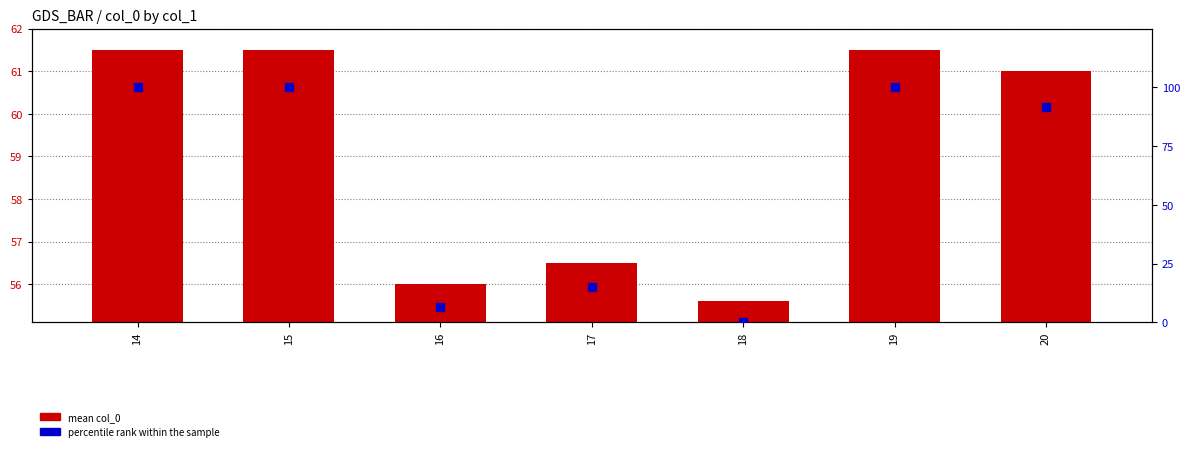

What is the total value across all series at 16?

62.8